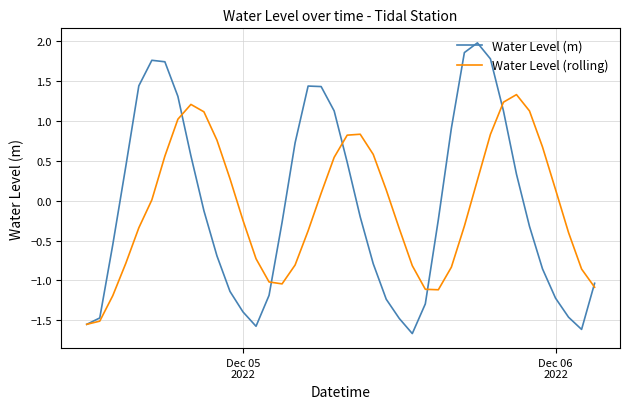

Which series has the widest spread of values?

Water Level (m)